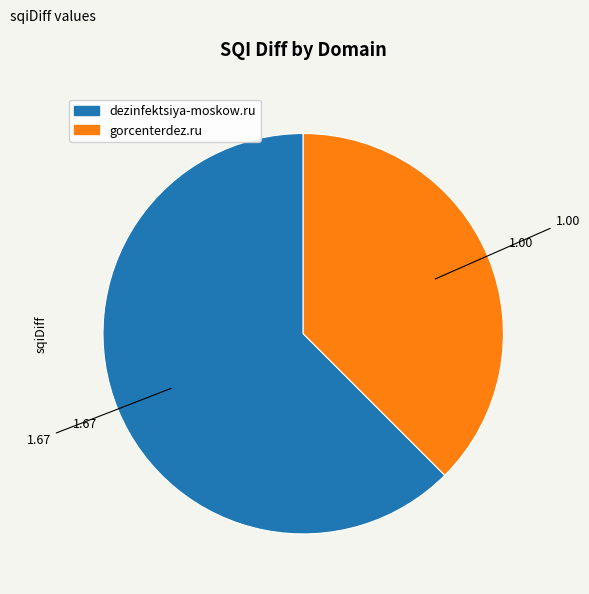

Rank the categories by value from lowest to highest.

gorcenterdez.ru, dezinfektsiya-moskow.ru